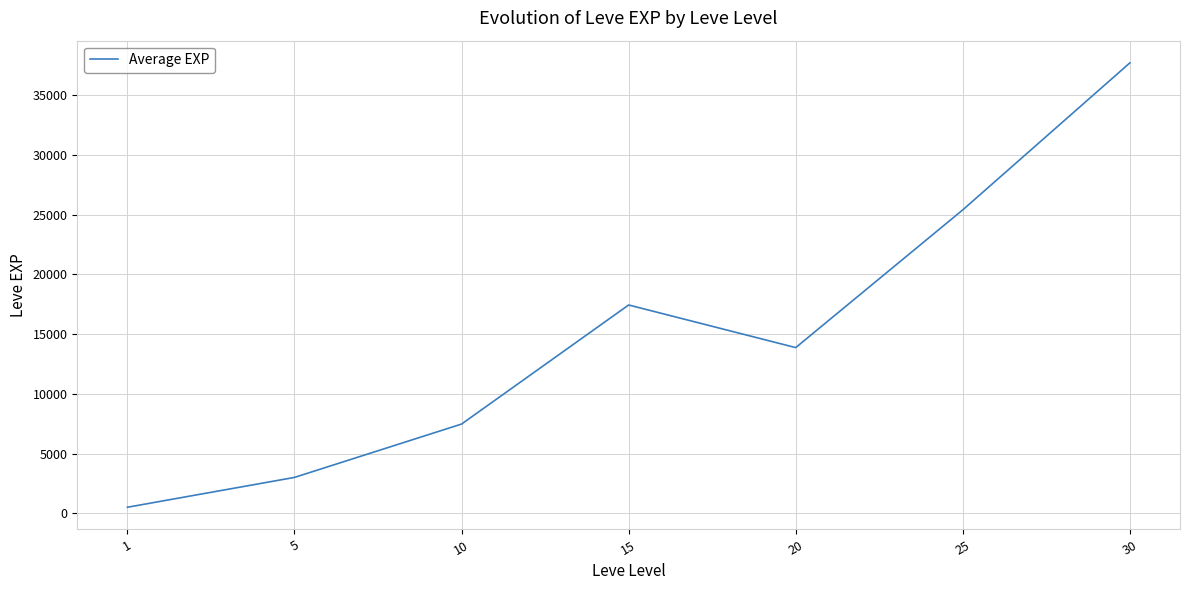

Count the number of categories in the chart.

7